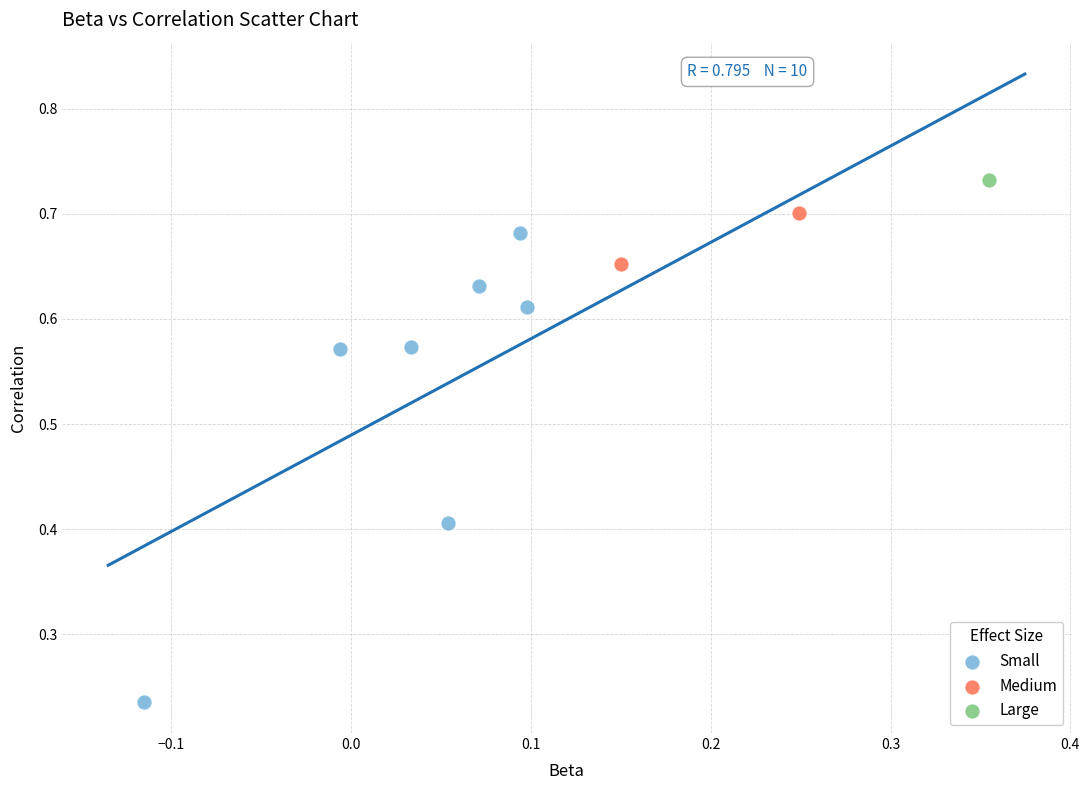

Which series contains the highest Y value?

Large